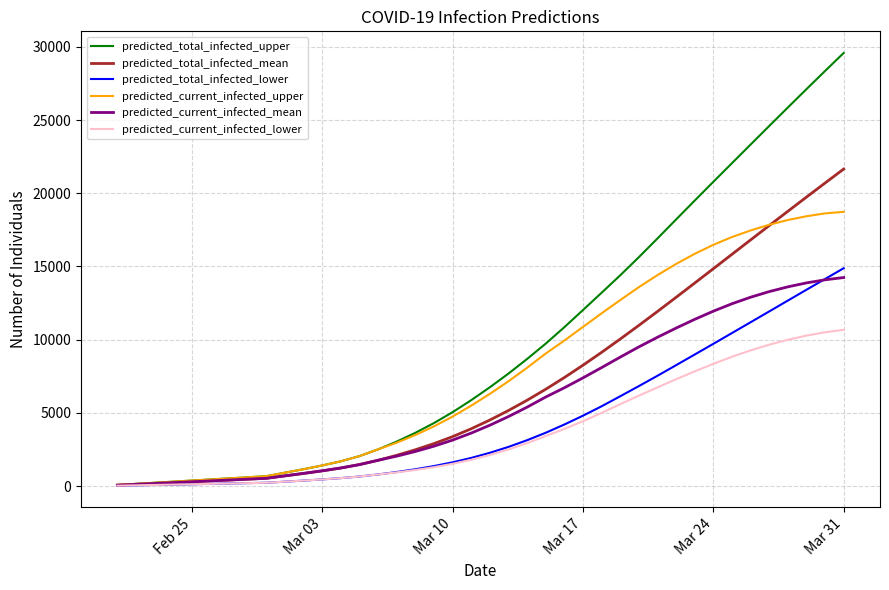

Rank the series by their maximum value, from lowest to highest.

predicted_current_infected_lower, predicted_current_infected_mean, predicted_total_infected_lower, predicted_current_infected_upper, predicted_total_infected_mean, predicted_total_infected_upper